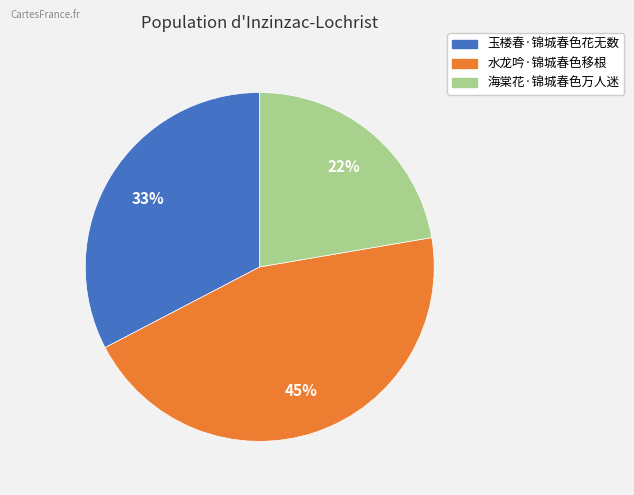

Which has a higher value, 水龙吟·锦城春色移根 or 玉楼春·锦城春色花无数?

水龙吟·锦城春色移根